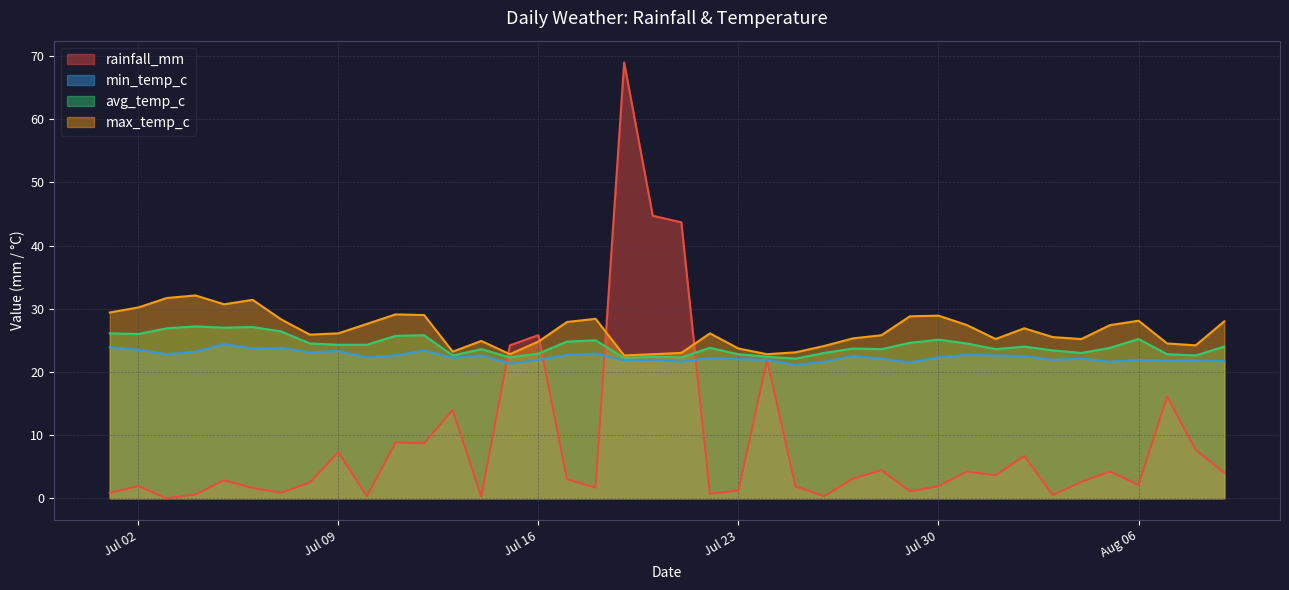

True or false: max_temp_c has a value of 40.4 at Aug 06.

False